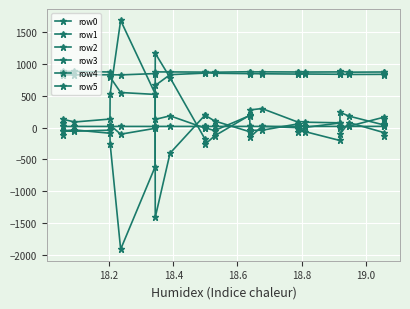

Is this an area chart (filled region under the line)?

No